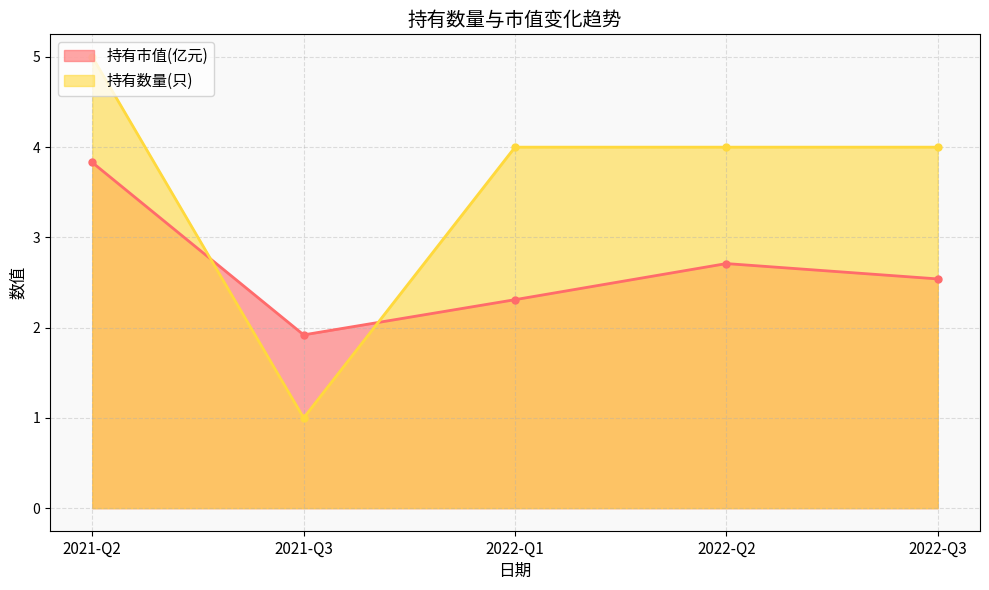

Which series changed the most between 2022-Q2 and 2022-Q1?

持有市值(亿元)